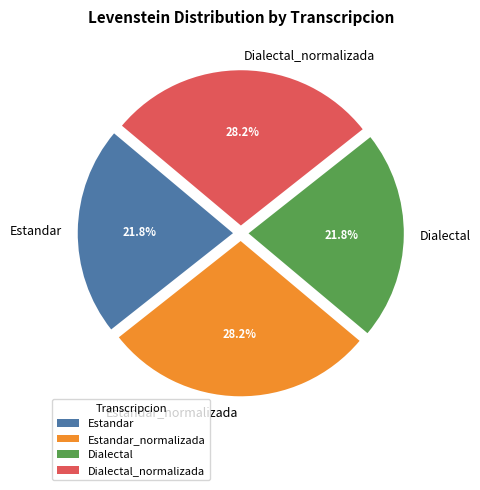

To the nearest percent, what is the difference between the Estandar_normalizada and Estandar slice percentages?

6%